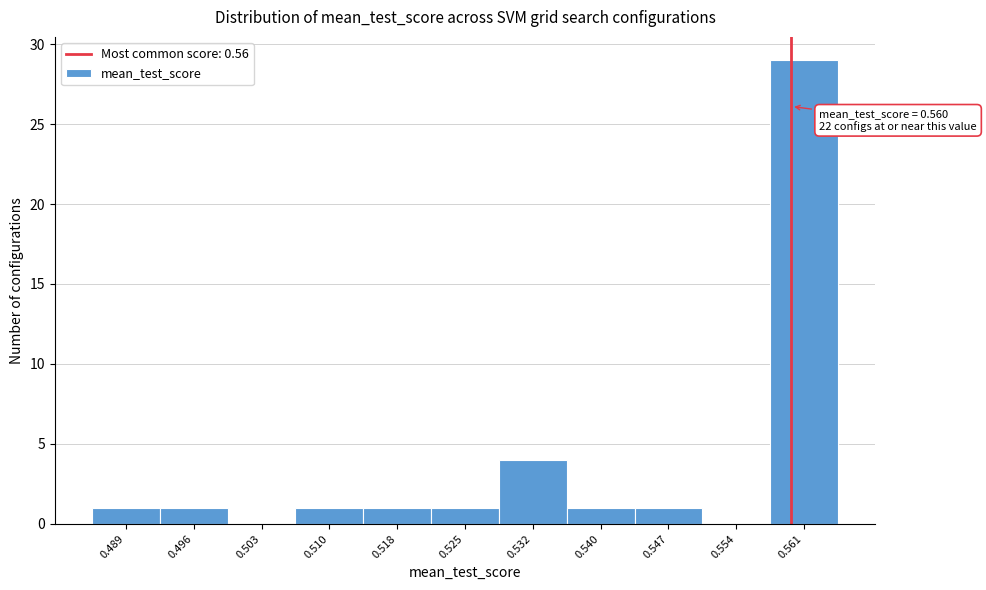

Over which range of the x-axis is the bar tallest?

0.558 to 0.565